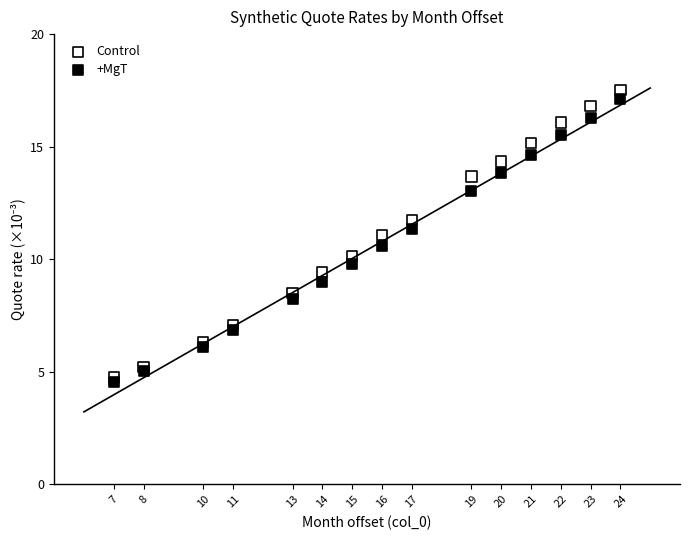

Which series contains the highest Y value?

Control